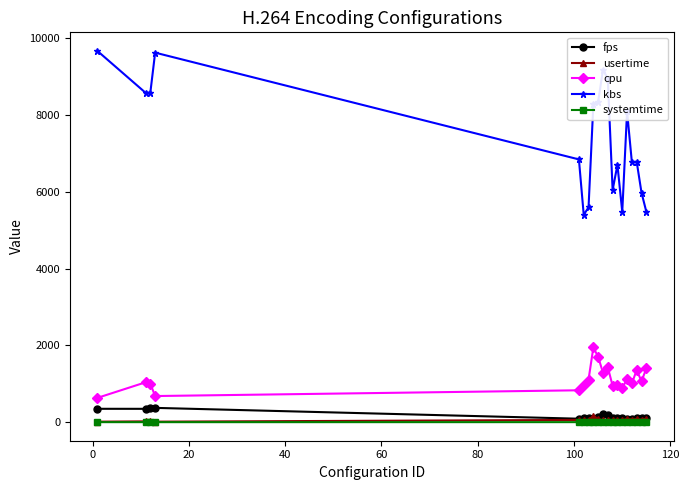

Which series has the largest range (max minus min)?

kbs